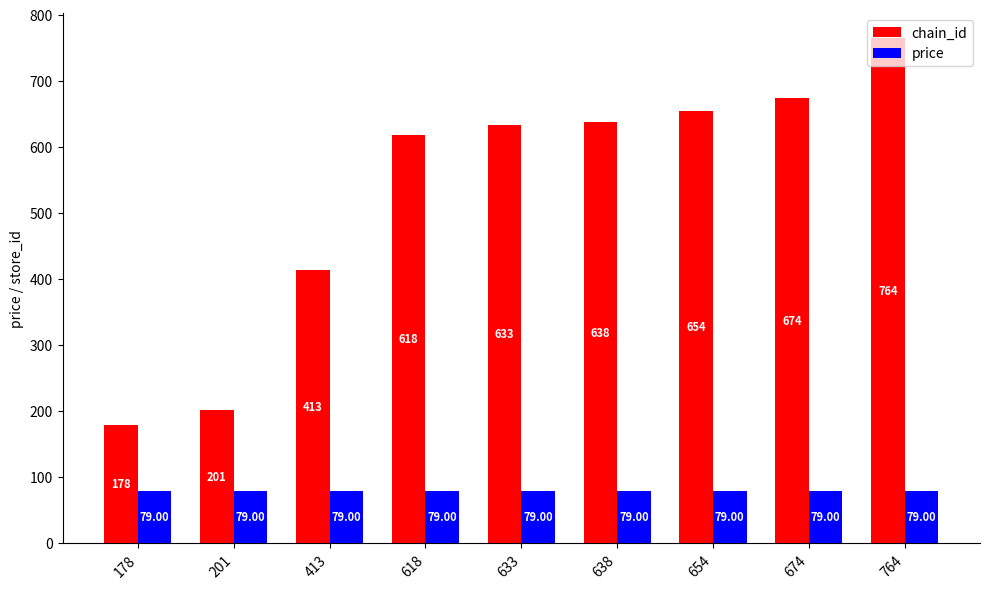

Which series has the widest spread of values?

chain_id